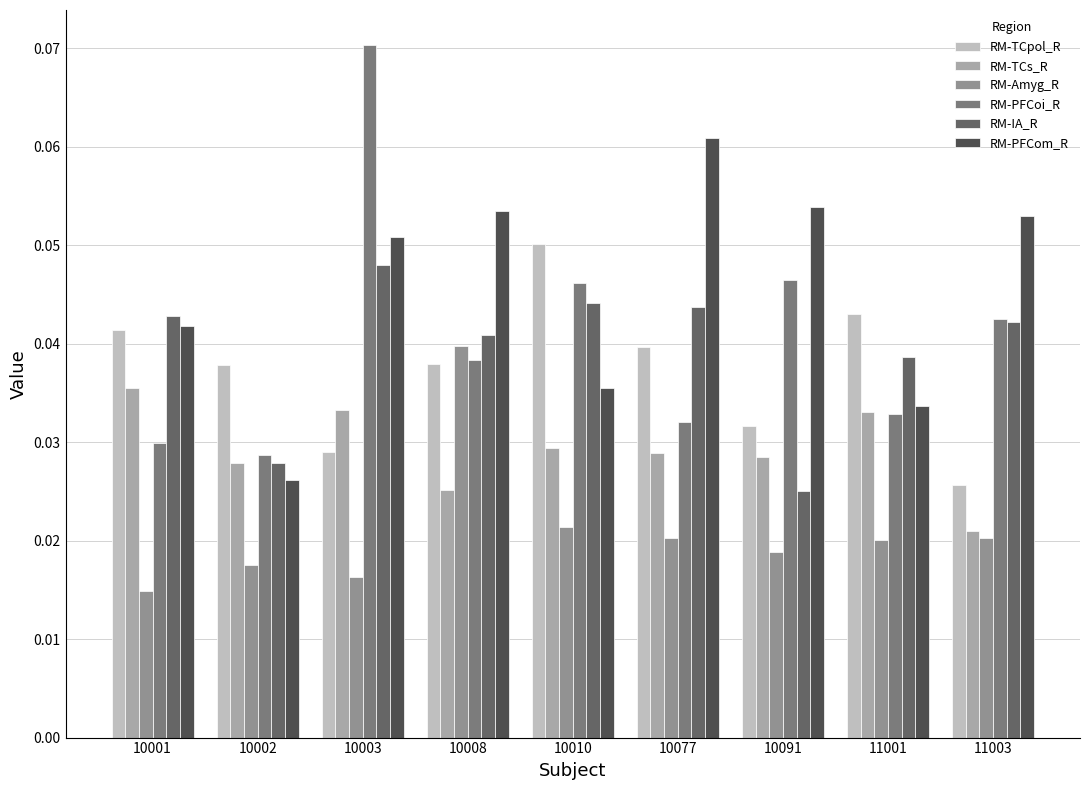

How many RM-PFCoi_R values are between 0 and 1?

9